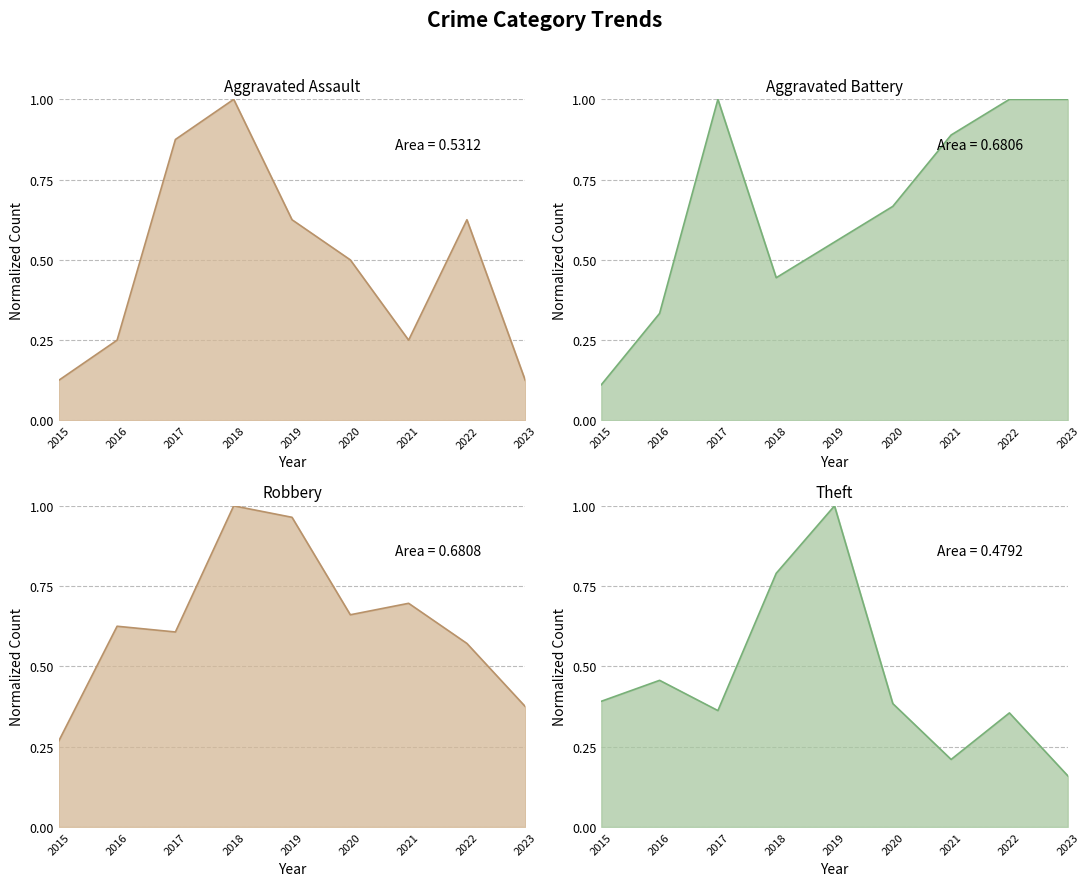

Reading left to right, extract all data points from this chart.

Aggravated Assault (line): 0.1	0.2	0.9	1.0	0.6	0.5	0.2	0.6	0.1
Aggravated Battery (line): 0.1	0.3	1.0	0.4	0.6	0.7	0.9	1.0	1.0
Robbery (line): 0.3	0.6	0.6	1.0	1.0	0.7	0.7	0.6	0.4
Theft (line): 0.4	0.5	0.4	0.8	1.0	0.4	0.2	0.4	0.2